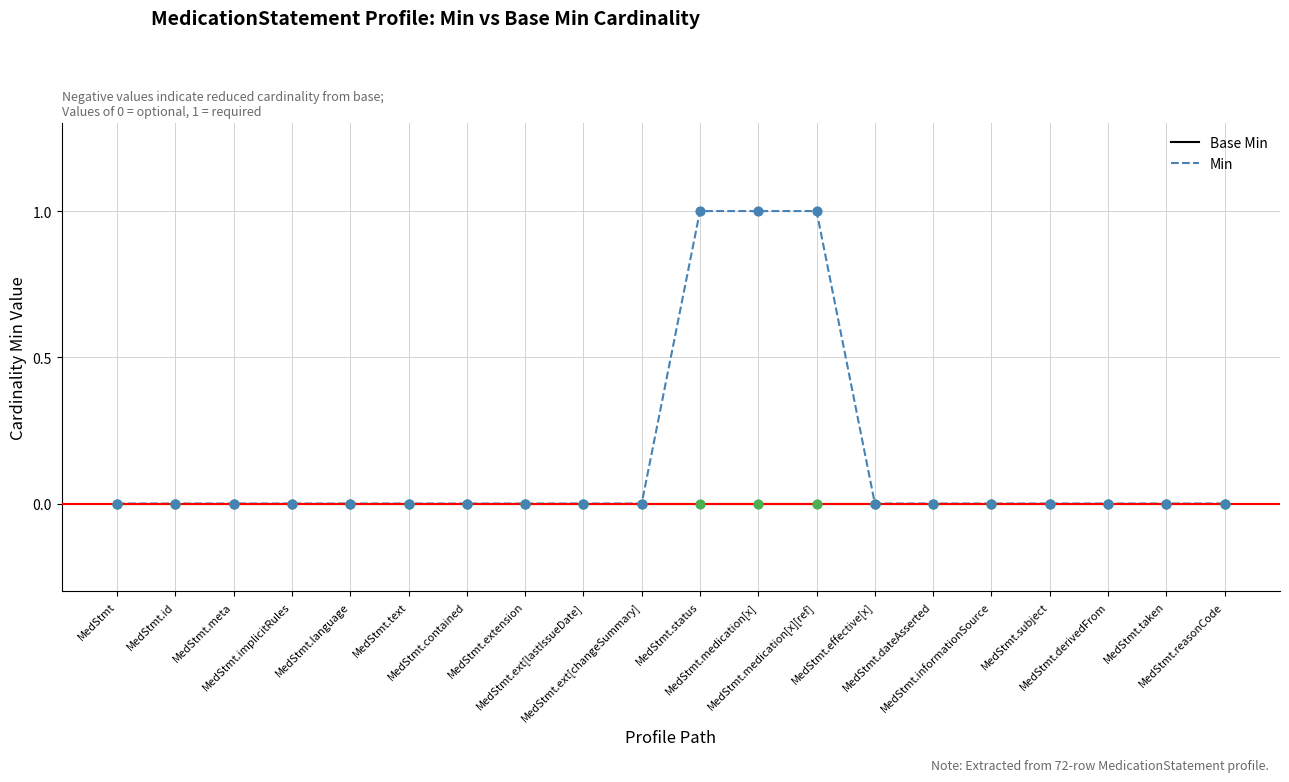

Which series has the widest spread of values?

Min